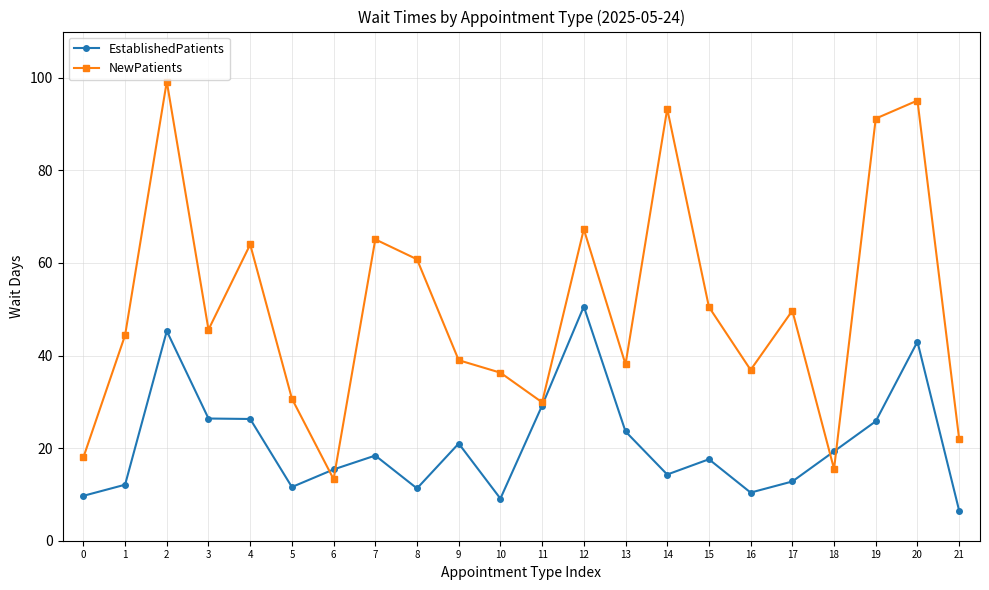

What is the average value of the EstablishedPatients series?

20.9